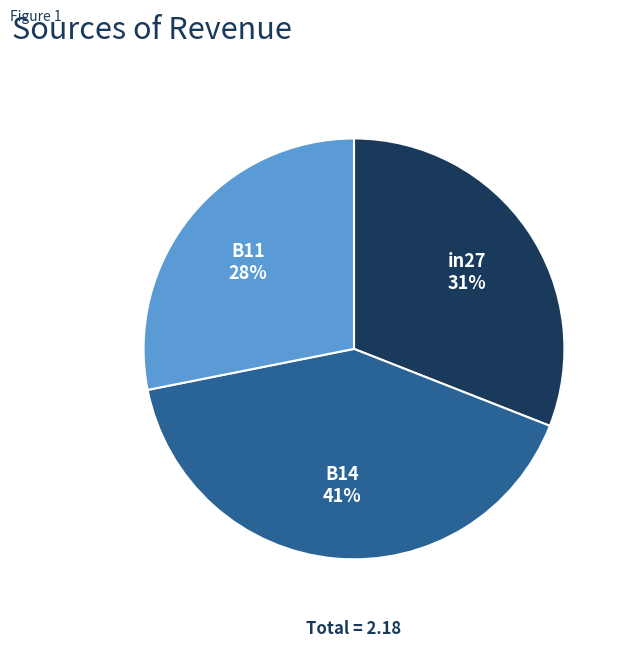

Do in27 and B11 together represent more than half of the pie?

Yes